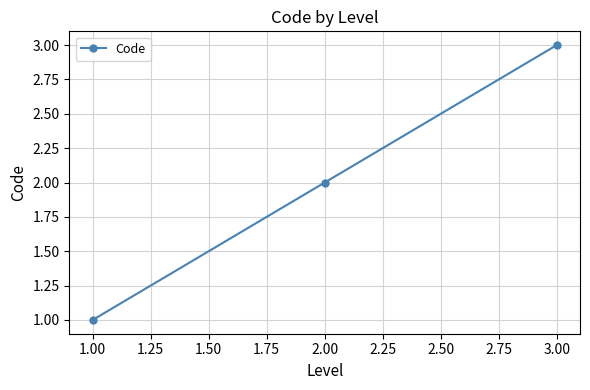

True or false: the data shows 2 at 3.00.

False